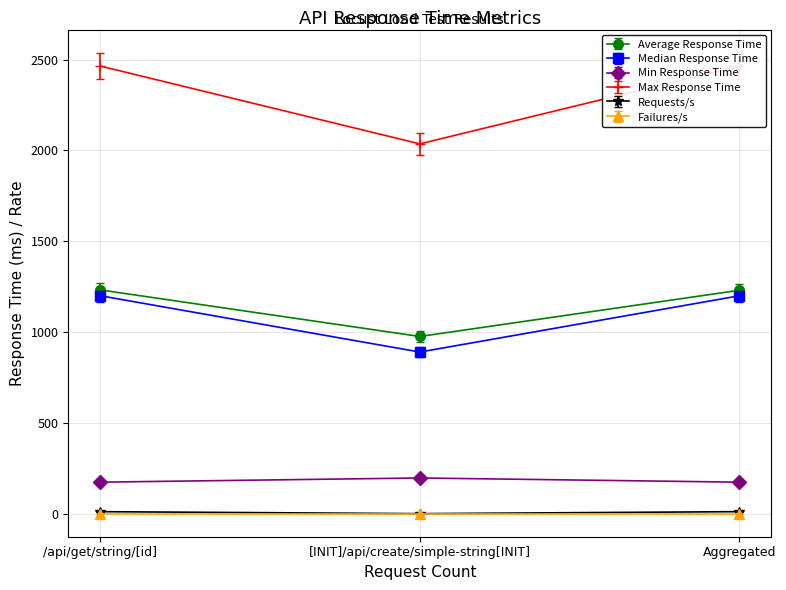

What is the label of the 2nd point from the right?

[INIT]/api/create/simple-string[INIT]